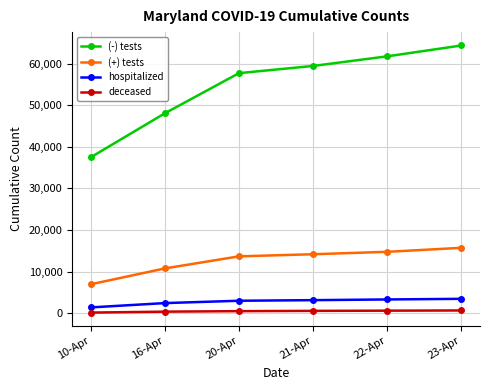

Between 10-Apr and 21-Apr, which series saw the biggest shift?

(-) tests